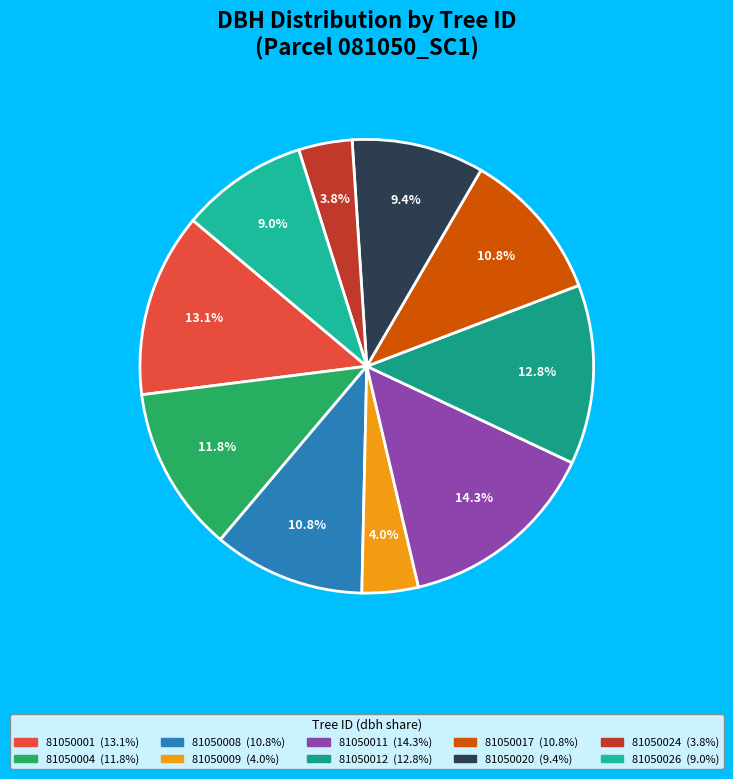

Does any single category account for the majority?

No